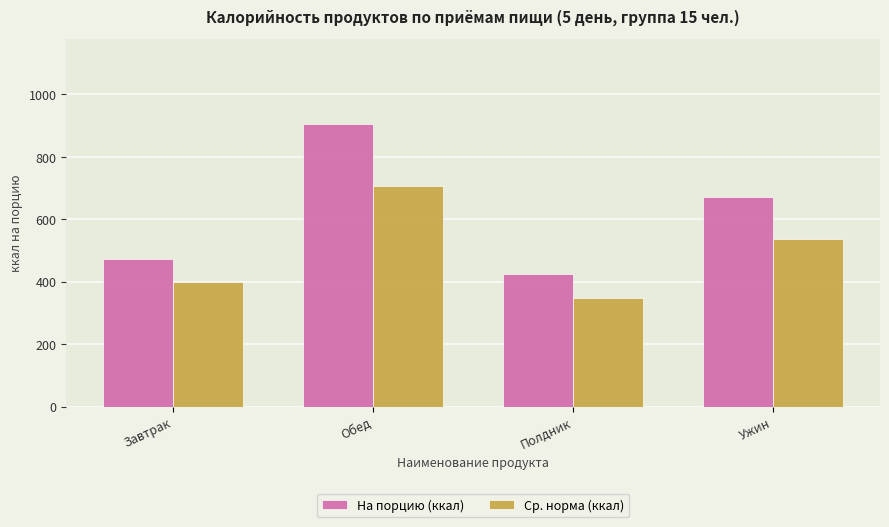

Reading left to right, extract all data points from this chart.

На порцию (ккал): 471.3	905.8	423.6	671.6
Ср. норма (ккал): 400.6	706.5	347.4	537.3